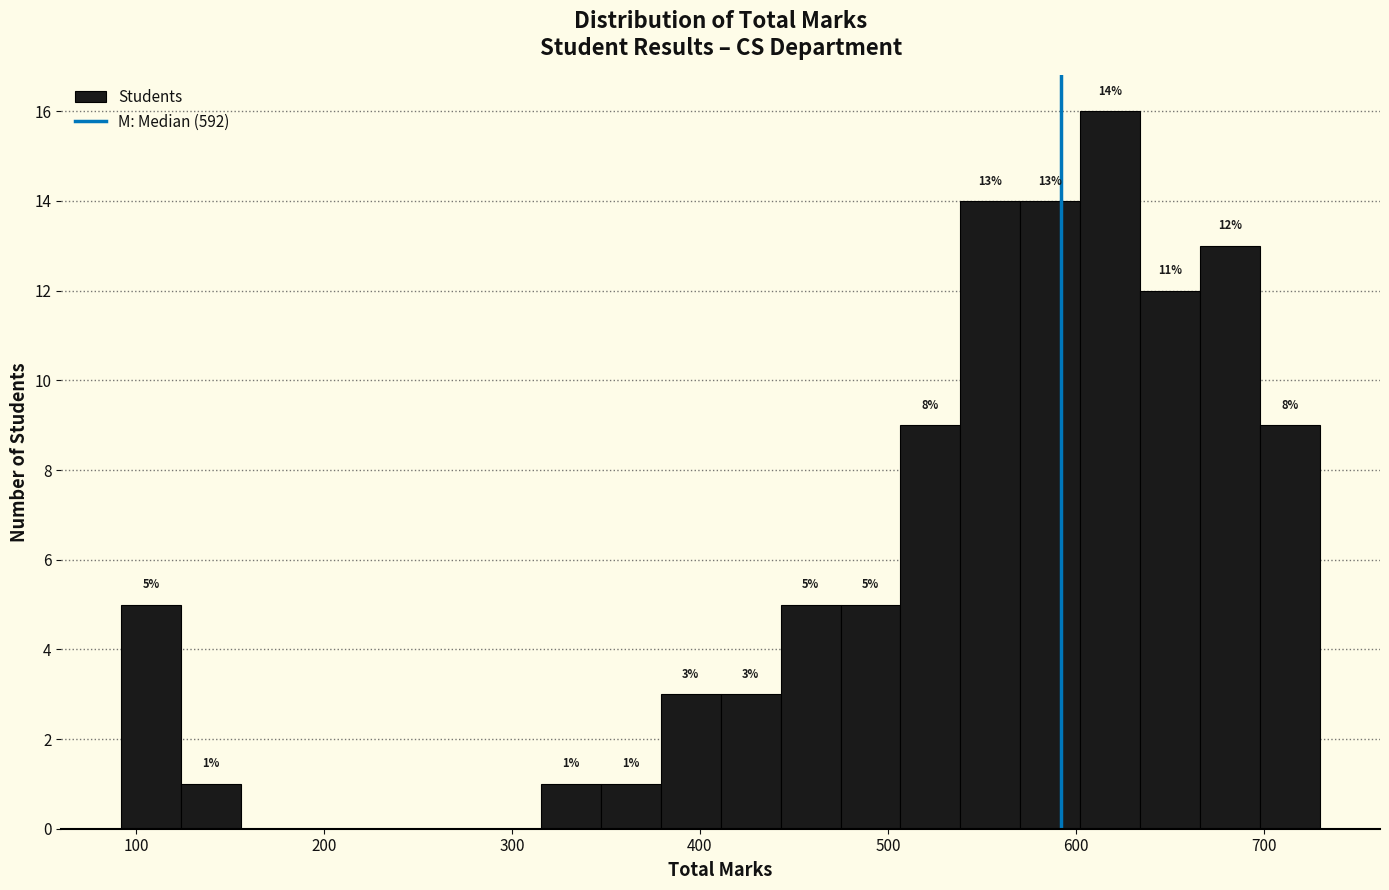

Read against the x-axis, roughly where is the centre of the tallest bar?

620